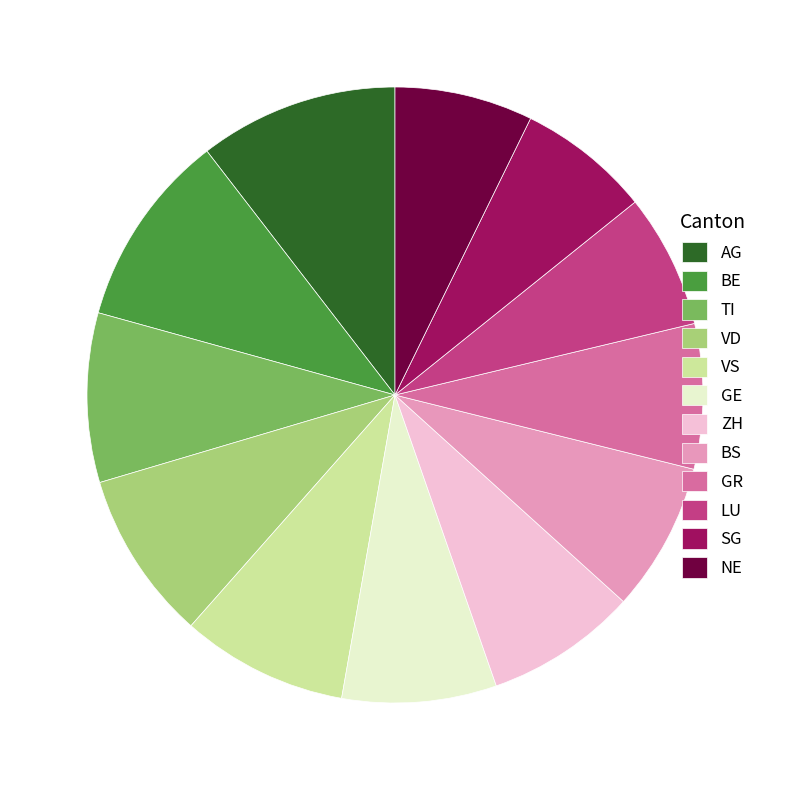

Is VD the majority of the pie?

No